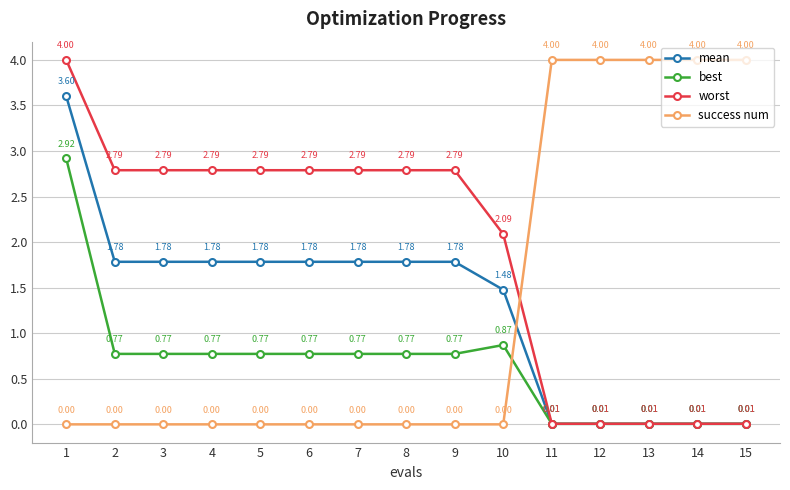

What is the highest value of the success num series?

4.0